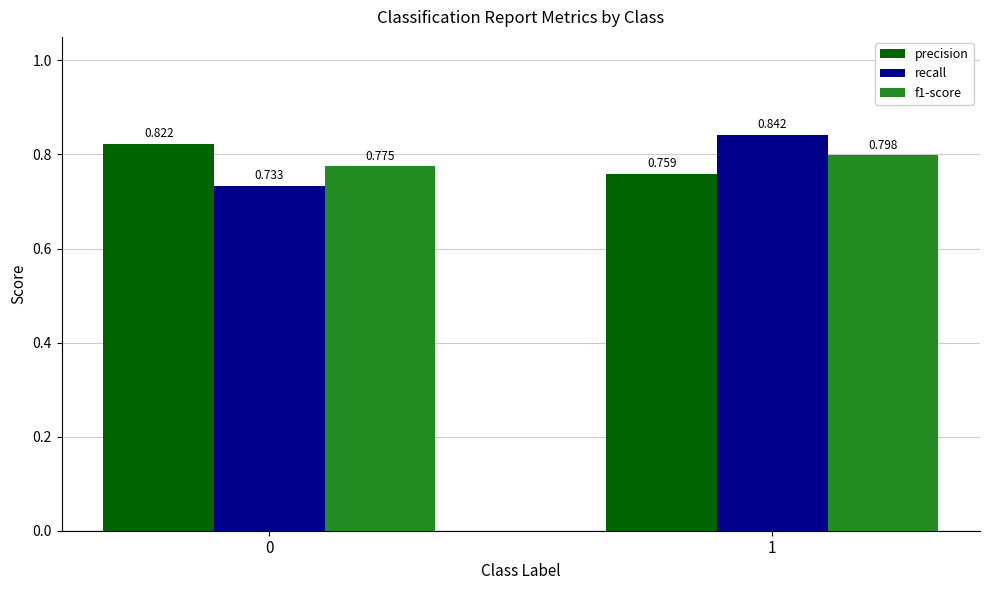

Which series changed the most between 0 and 1?

recall